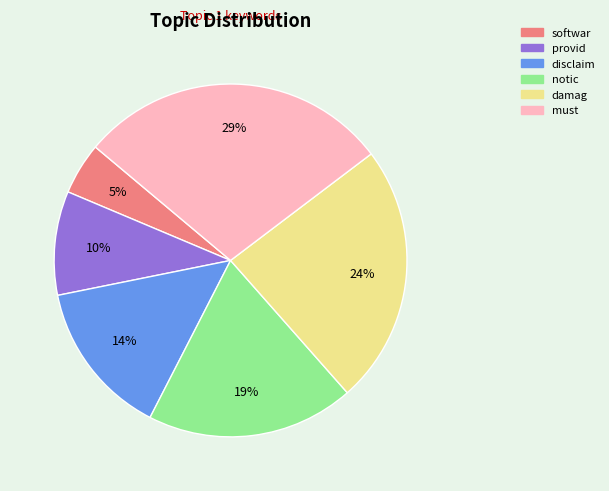

Count the number of slices in the pie.

6